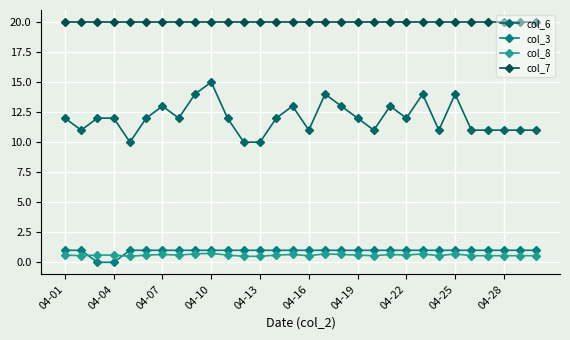

Reading right to left, list all the values displayed in this chart.

col_6: 11.0	11.0	11.0	11.0	11.0	14.0	11.0	14.0	12.0	13.0	11.0	12.0	13.0	14.0	11.0	13.0	12.0	10.0	10.0	12.0	15.0	14.0	12.0	13.0	12.0	10.0	12.0	12.0	11.0	12.0
col_3: 1.0	1.0	1.0	1.0	1.0	1.0	1.0	1.0	1.0	1.0	1.0	1.0	1.0	1.0	1.0	1.0	1.0	1.0	1.0	1.0	1.0	1.0	1.0	1.0	1.0	1.0	0.0	0.0	1.0	1.0
col_8: 0.6	0.6	0.6	0.6	0.6	0.7	0.6	0.7	0.6	0.7	0.6	0.6	0.7	0.7	0.6	0.7	0.6	0.5	0.5	0.6	0.8	0.7	0.6	0.7	0.6	0.5	0.6	0.6	0.6	0.6
col_7: 20.0	20.0	20.0	20.0	20.0	20.0	20.0	20.0	20.0	20.0	20.0	20.0	20.0	20.0	20.0	20.0	20.0	20.0	20.0	20.0	20.0	20.0	20.0	20.0	20.0	20.0	20.0	20.0	20.0	20.0